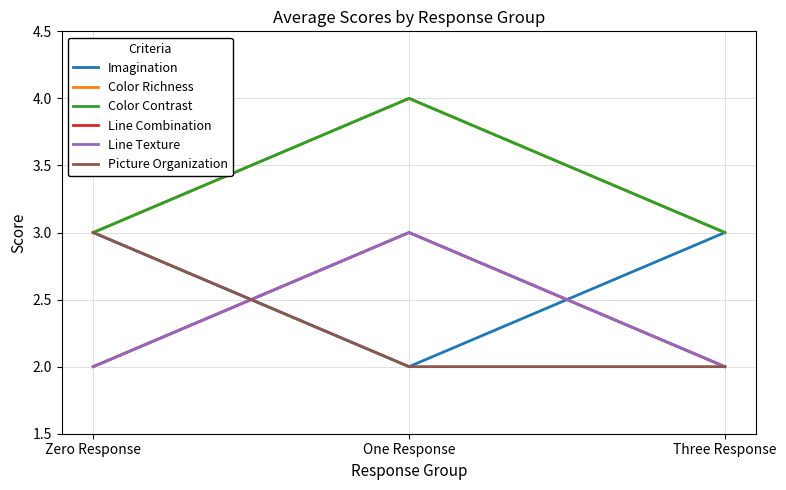

What is the sum of all Color Richness values?

10